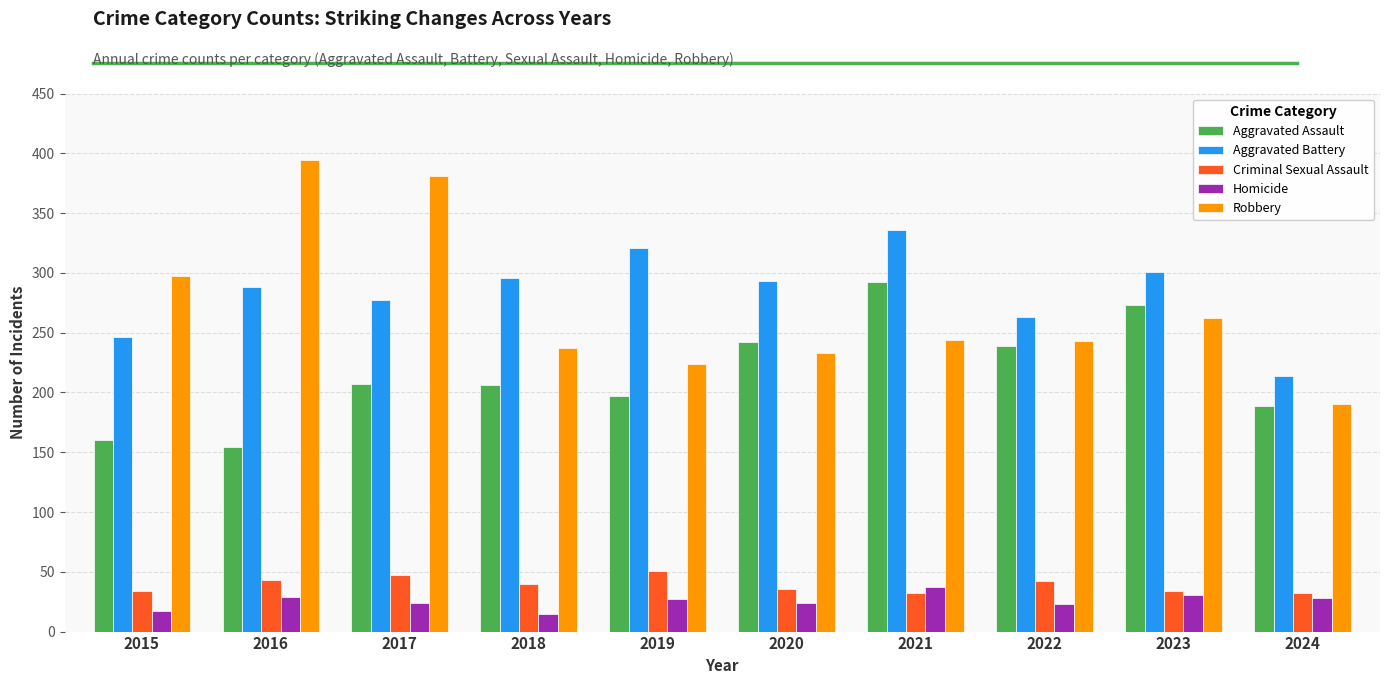

What is the smallest value displayed?

15